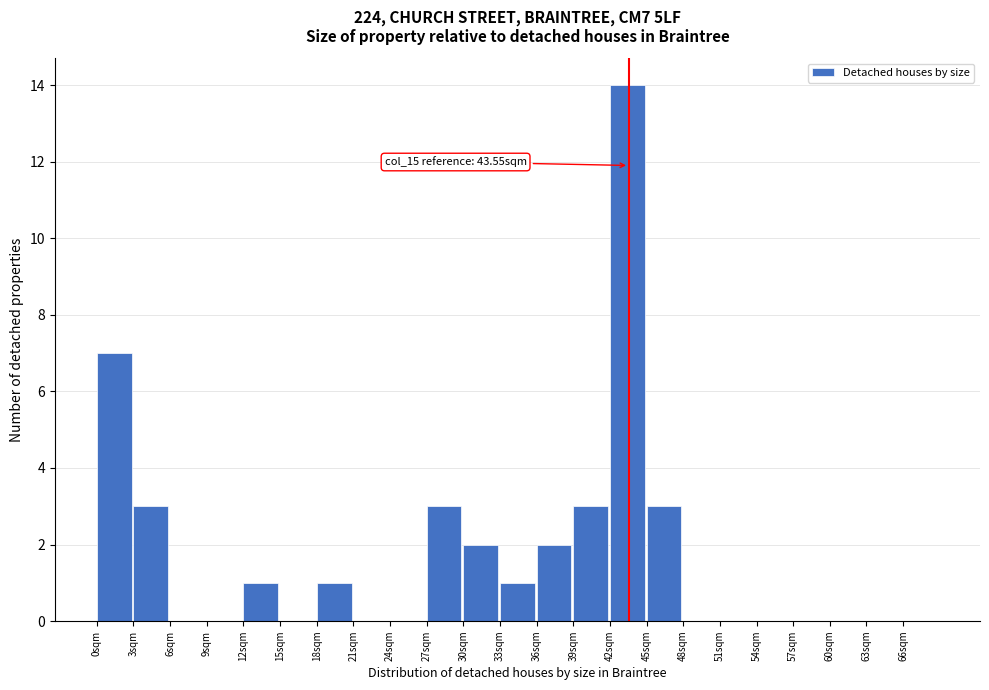

Over which range of the x-axis is the bar tallest?

42 to 45